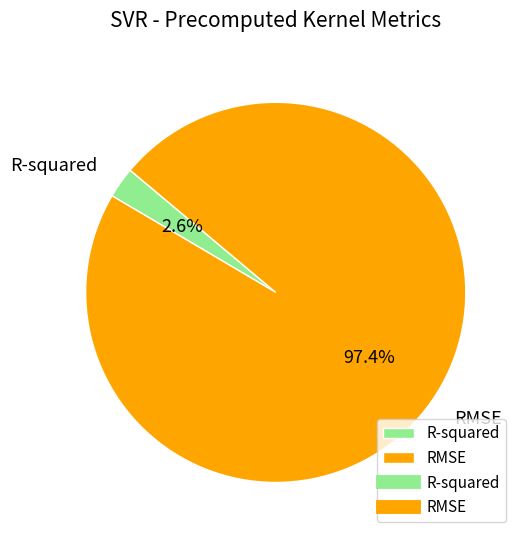

Which has a higher value, RMSE or R-squared?

RMSE